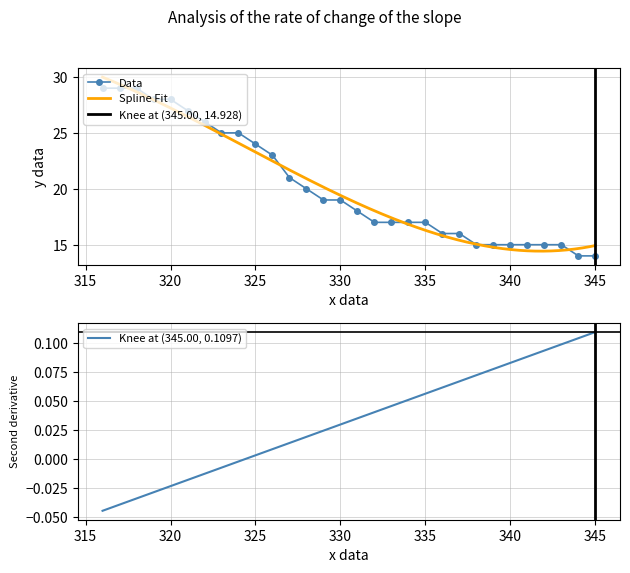

Read the value at 343, to the nearest 5.

15